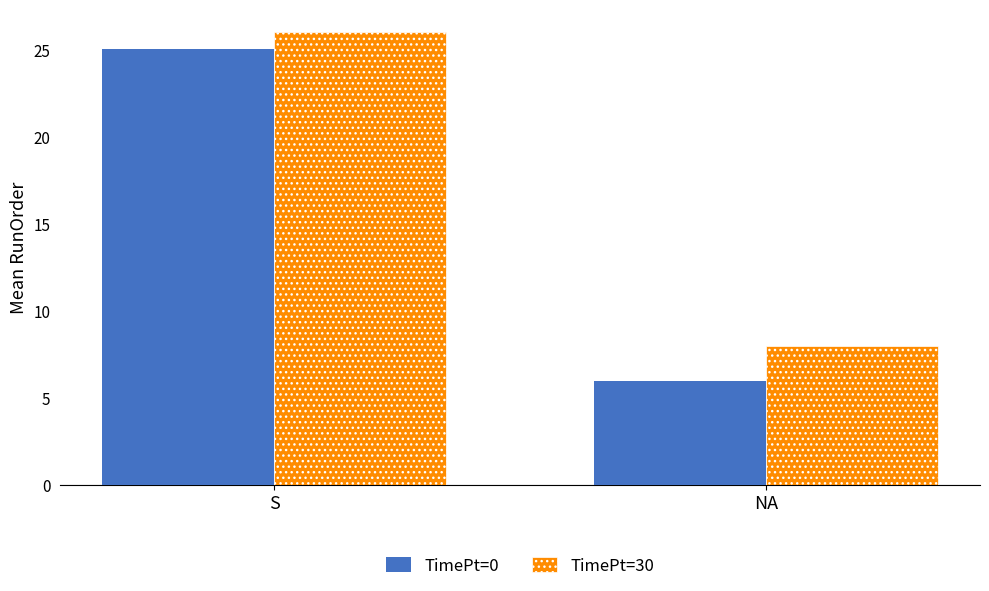

Reading left to right, list all the values displayed in this chart.

TimePt=0: 25	6
TimePt=30: 26	8